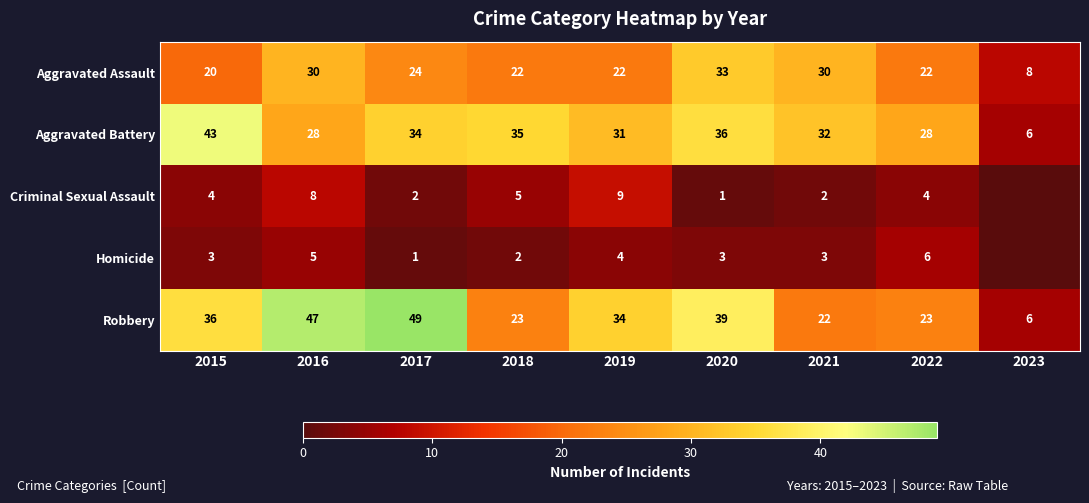

Rank the series at 2018 from highest to lowest value.

Aggravated Battery, Robbery, Aggravated Assault, Criminal Sexual Assault, Homicide